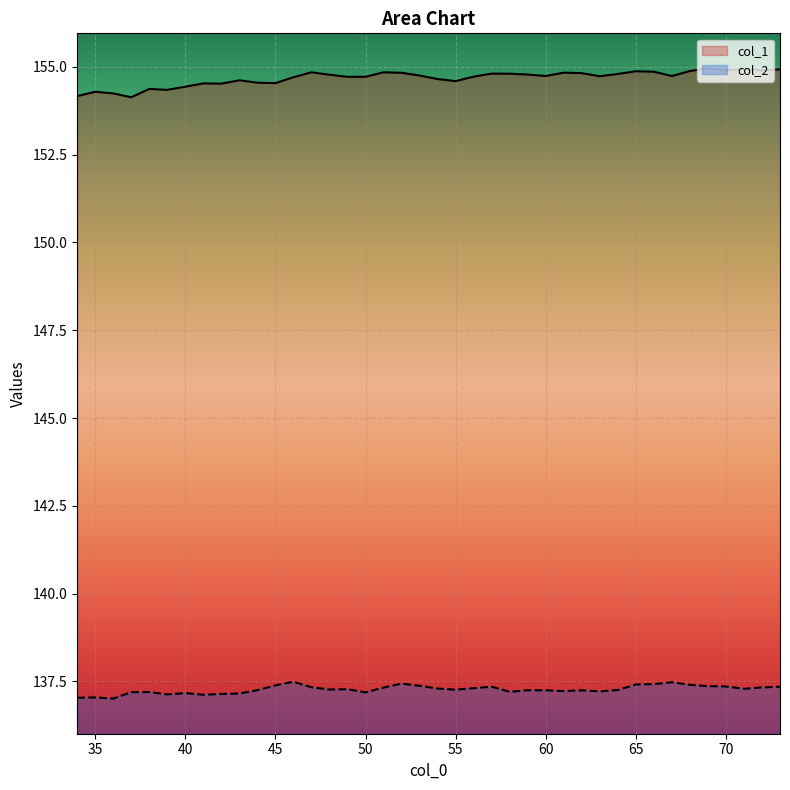

Rank the series by their average value, from lowest to highest.

col_2, col_1